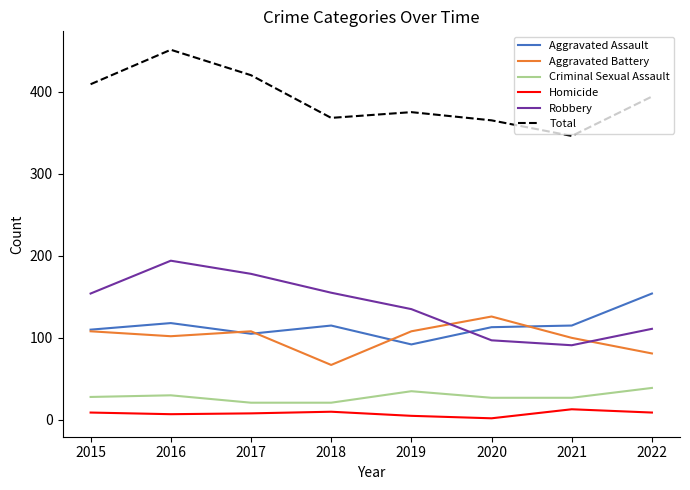

What is the difference between the second highest and minimum values in the Robbery series?

87